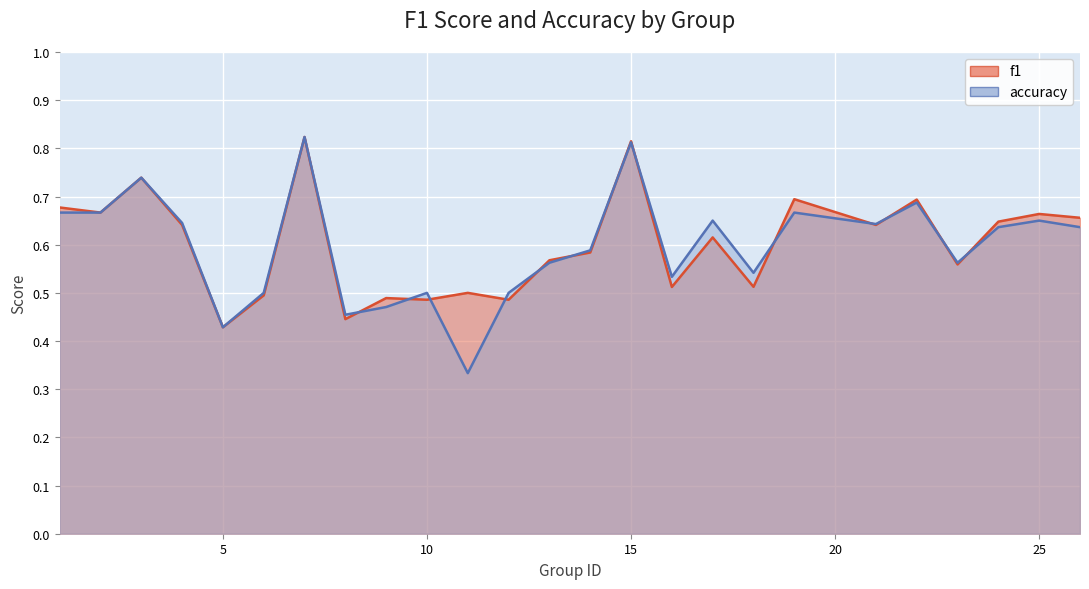

How many data points does each series have?

25